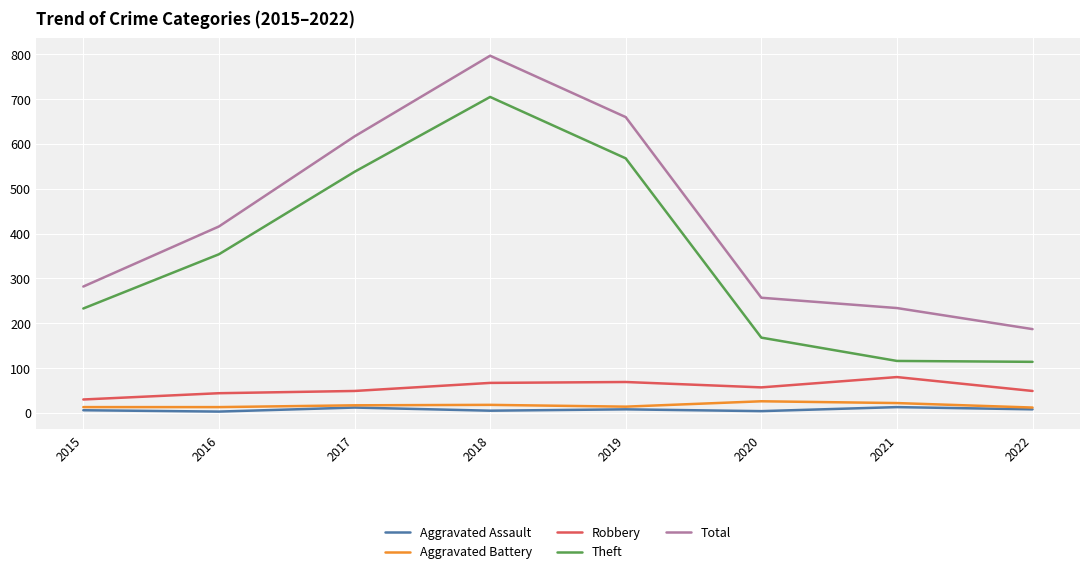

Does the chart display data point markers on the line(s)?

No